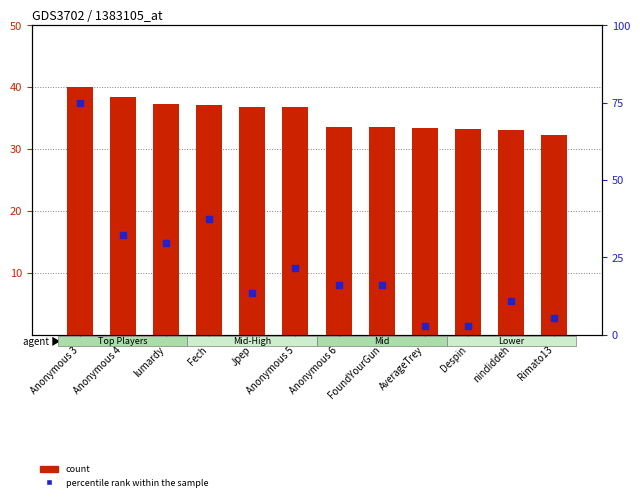

Which series has the largest Y range (max minus min)?

percentile rank within the sample